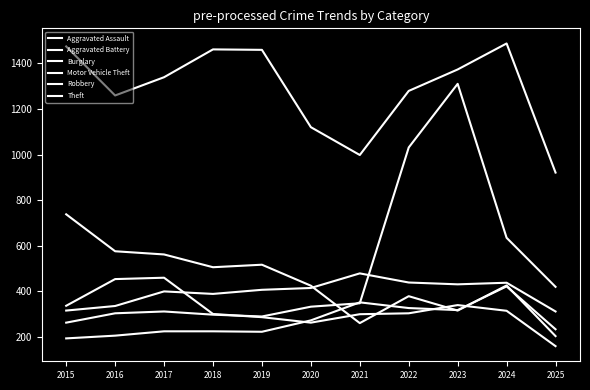

Does the chart have visible grid lines?

No